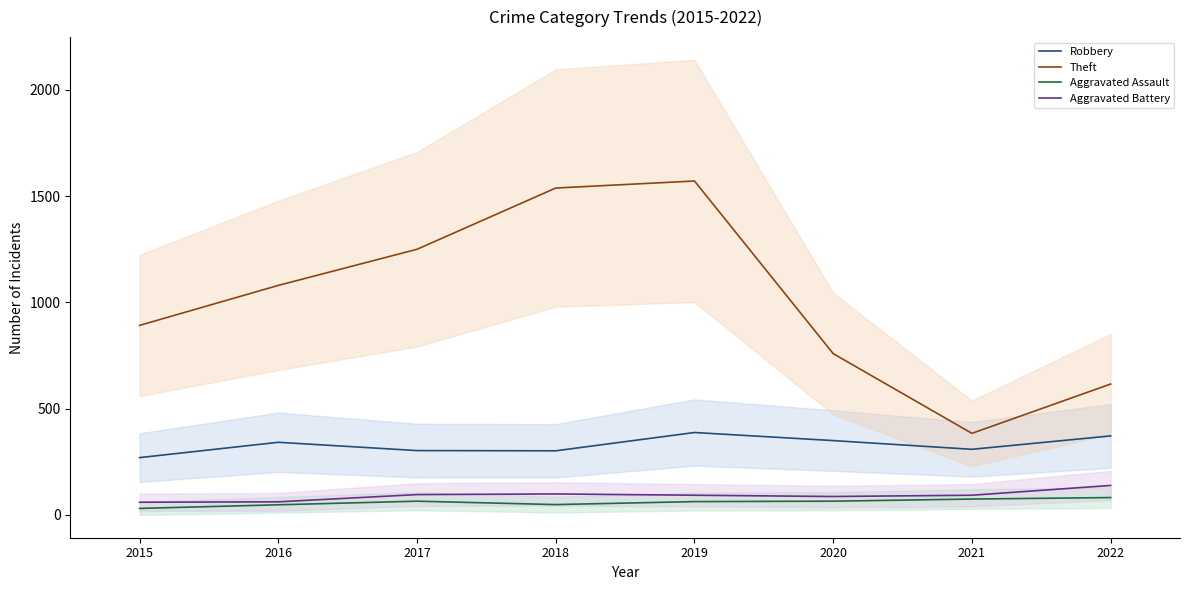

How many interior local peaks does the Robbery series have?

2